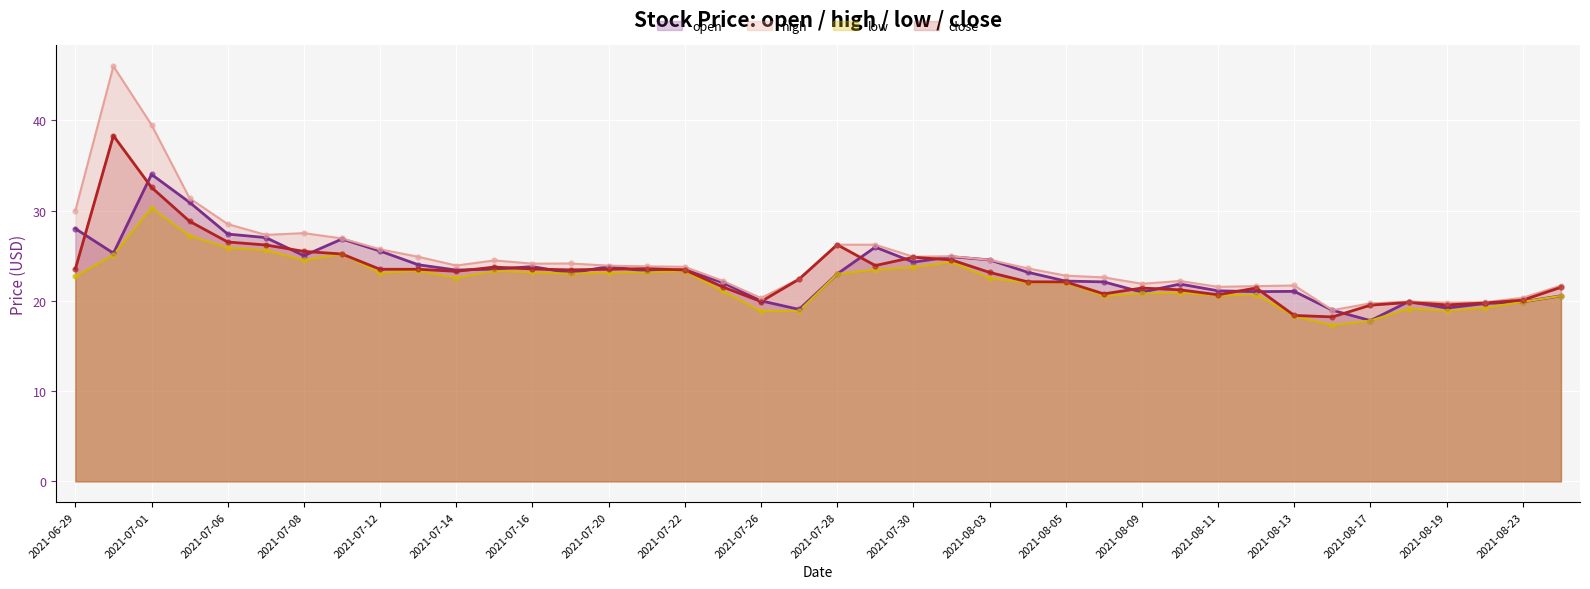

At how many categories does at least one series exceed 42?

1